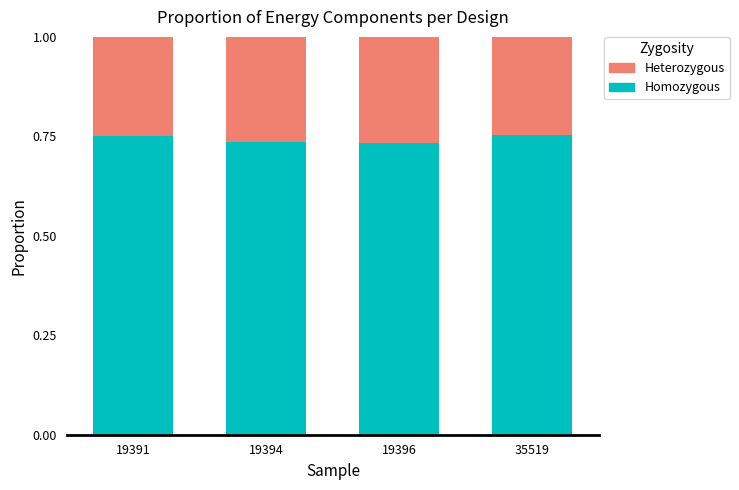

What is the total value across all series at 19396?

1.0